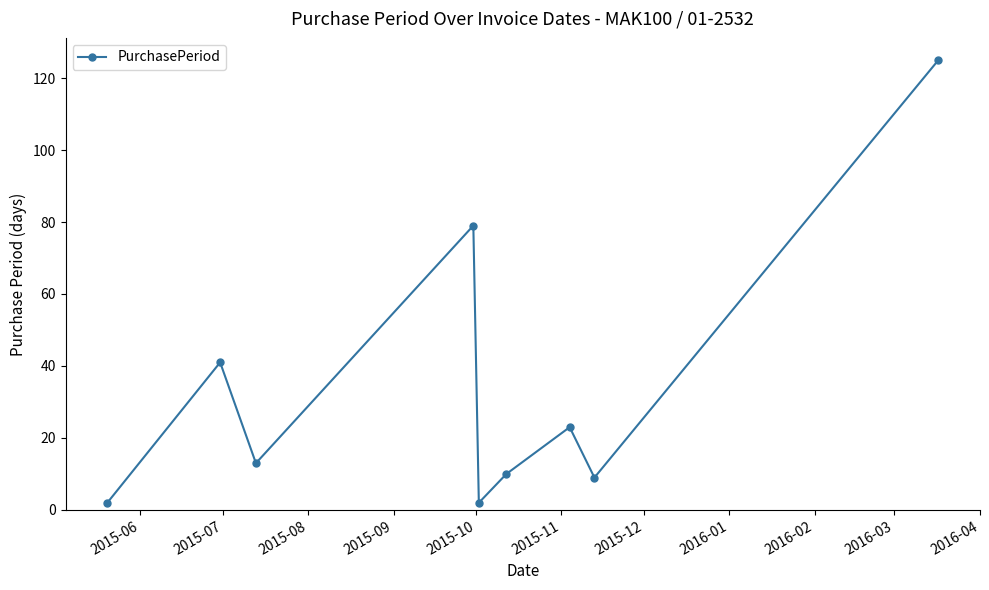

How many interior local peaks (higher than both neighbors) does the data have?

3